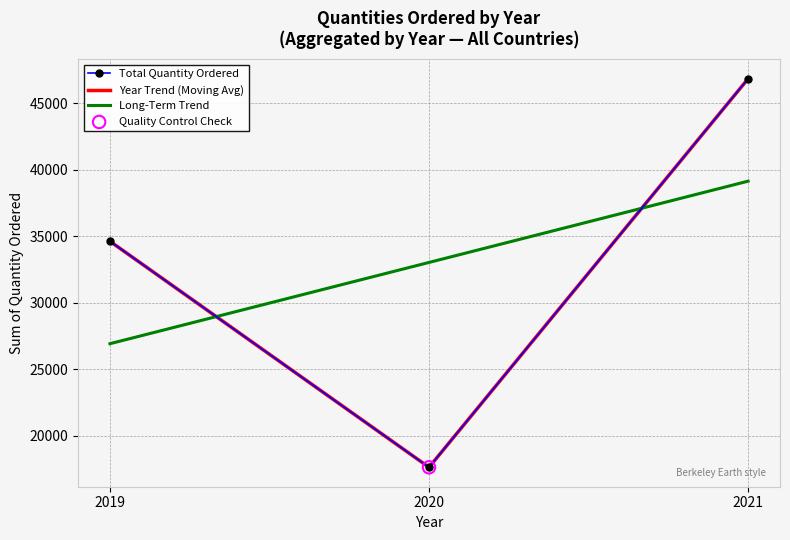

At which category is the sum across all series the highest?

2021